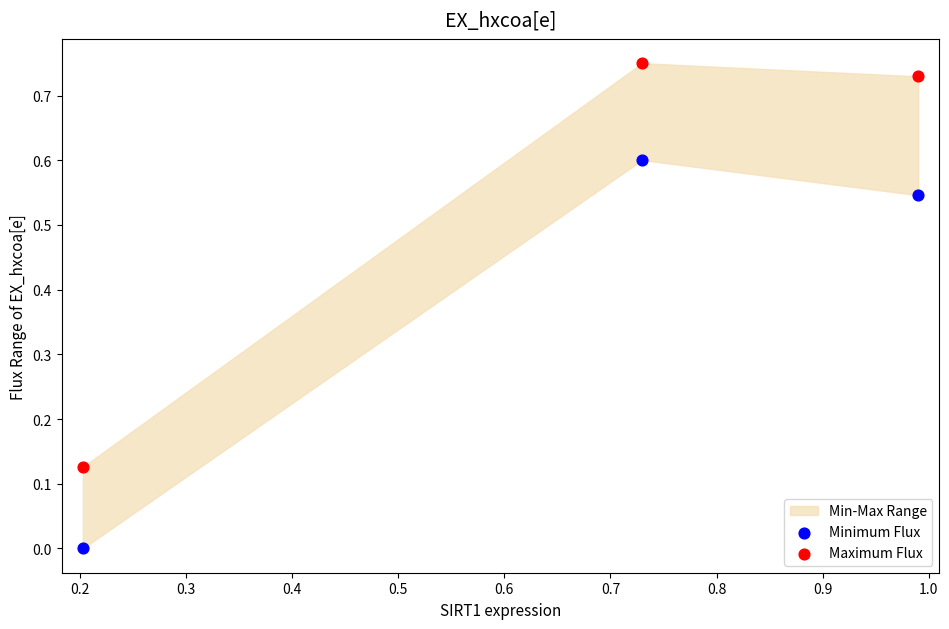

Which series has the largest Y range (max minus min)?

Maximum Flux